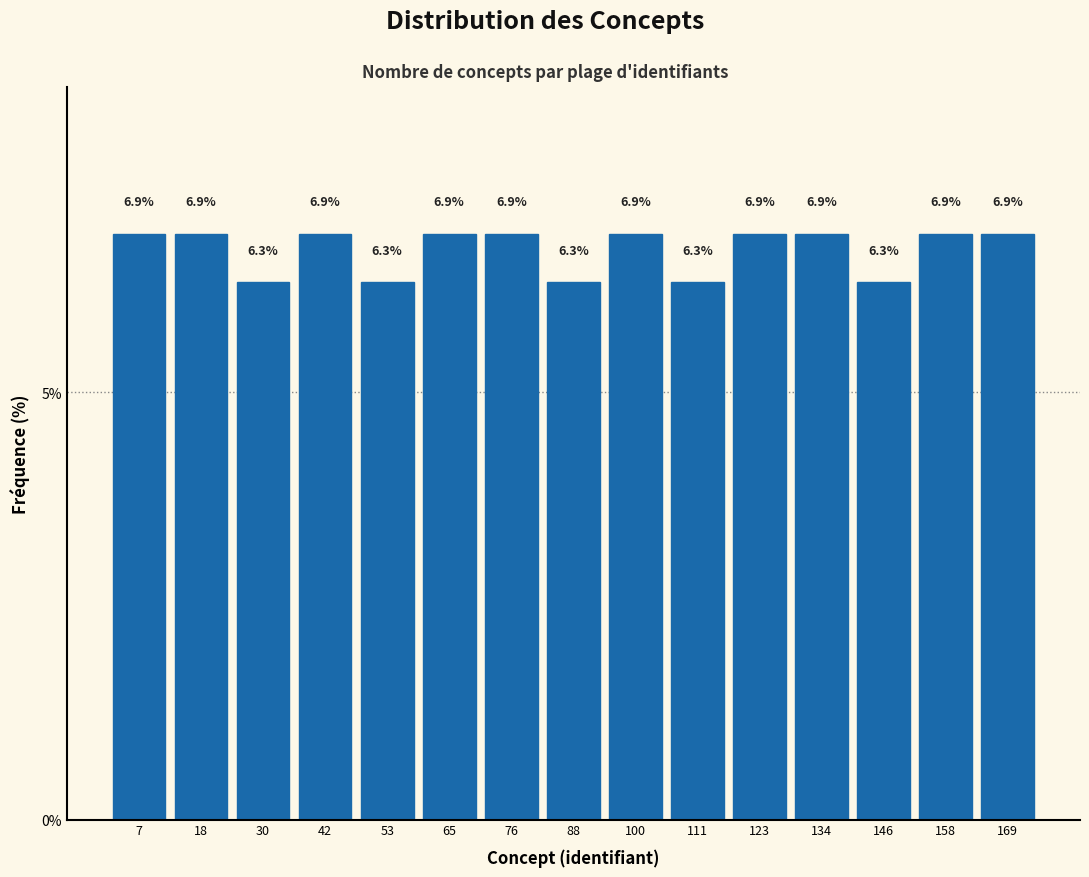

Reading left to right, list every bar in this chart as the range it spans on the x-axis followed by its height. The bar edges are not printed on the chart, so give them approximately, as read against the axis.

1.0 to 12.6: 6.9
12.6 to 24.2: 6.9
24.2 to 35.8: 6.3
35.8 to 47.4: 6.9
47.4 to 59.0: 6.3
59.0 to 70.6: 6.9
70.6 to 82.2: 6.9
82.2 to 93.8: 6.3
93.8 to 105.4: 6.9
105.4 to 117.0: 6.3
117.0 to 128.6: 6.9
128.6 to 140.2: 6.9
140.2 to 151.8: 6.3
151.8 to 163.4: 6.9
163.4 to 175.0: 6.9